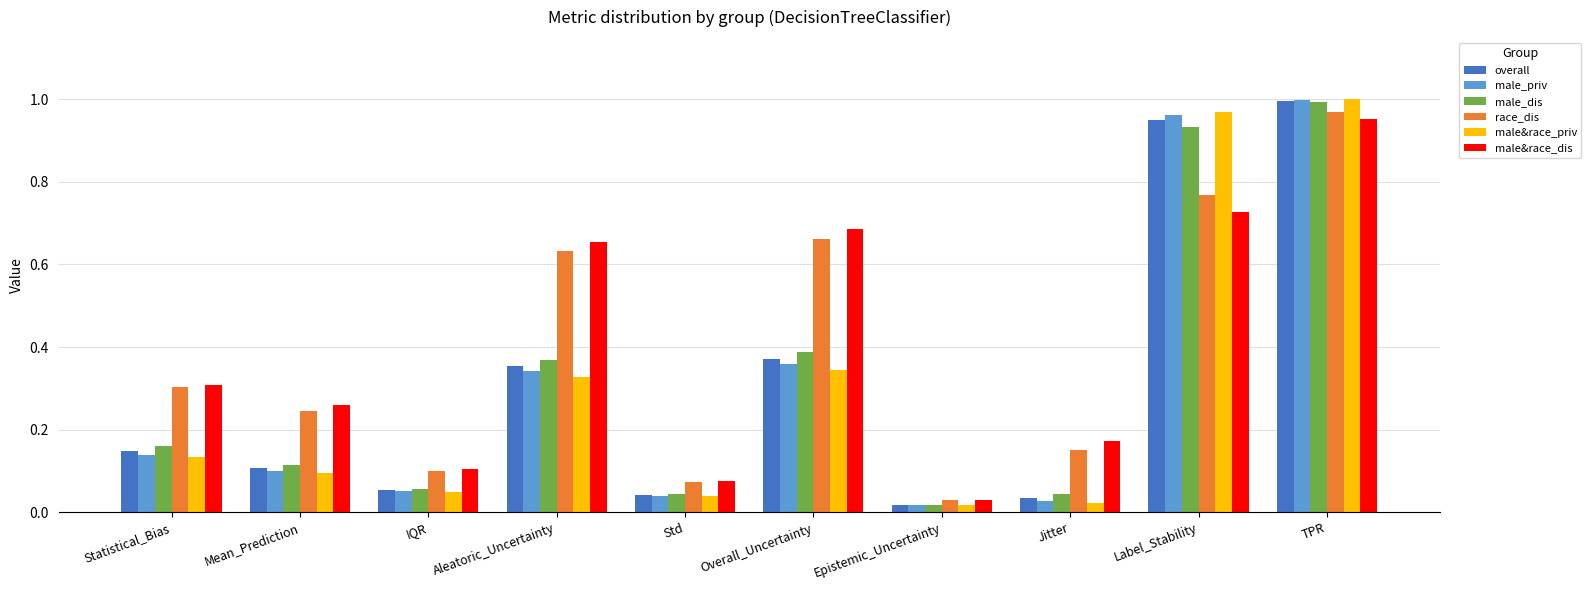

What is the sum of all race_dis values?

3.9